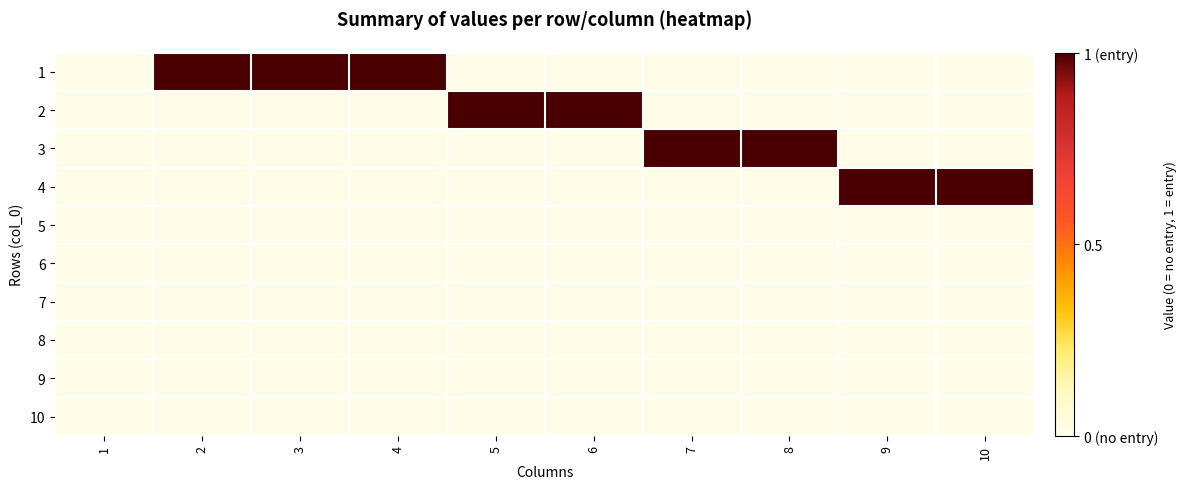

How many categories are shown in the chart?

10